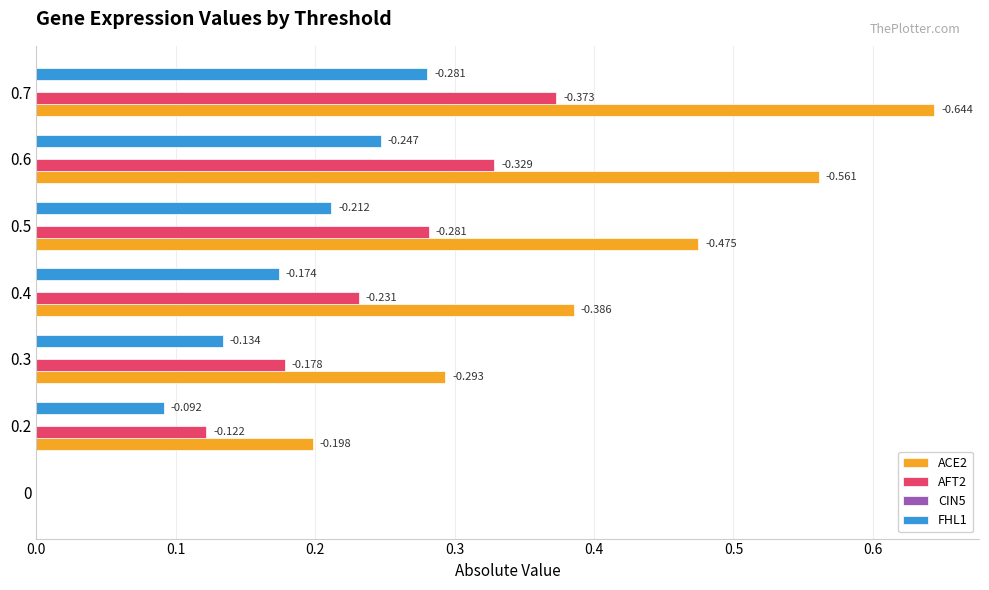

What is the average value of the ACE2 series?

0.4